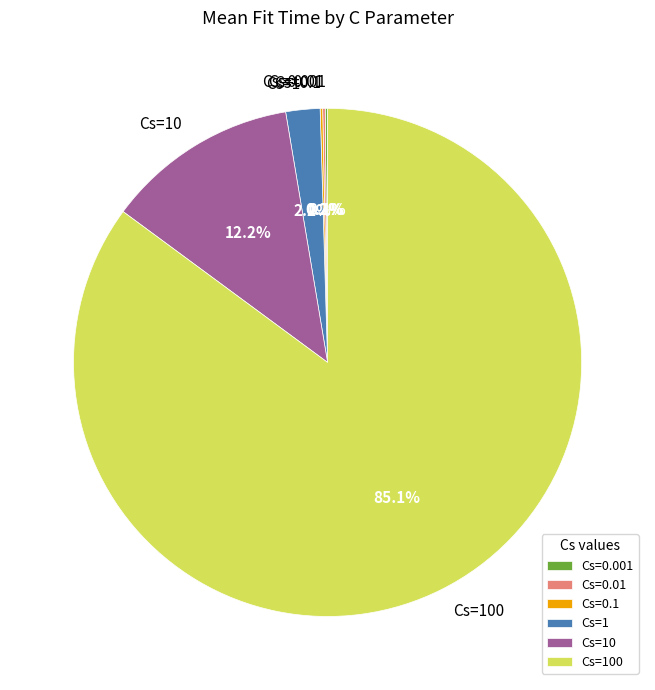

What is the largest slice in the pie chart?

Cs=100